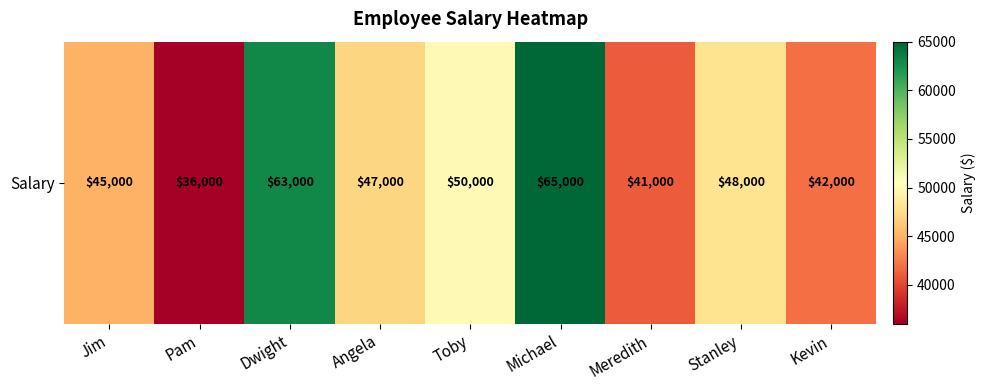

List the labels in order of value, smallest first.

Pam, Meredith, Kevin, Jim, Angela, Stanley, Toby, Dwight, Michael